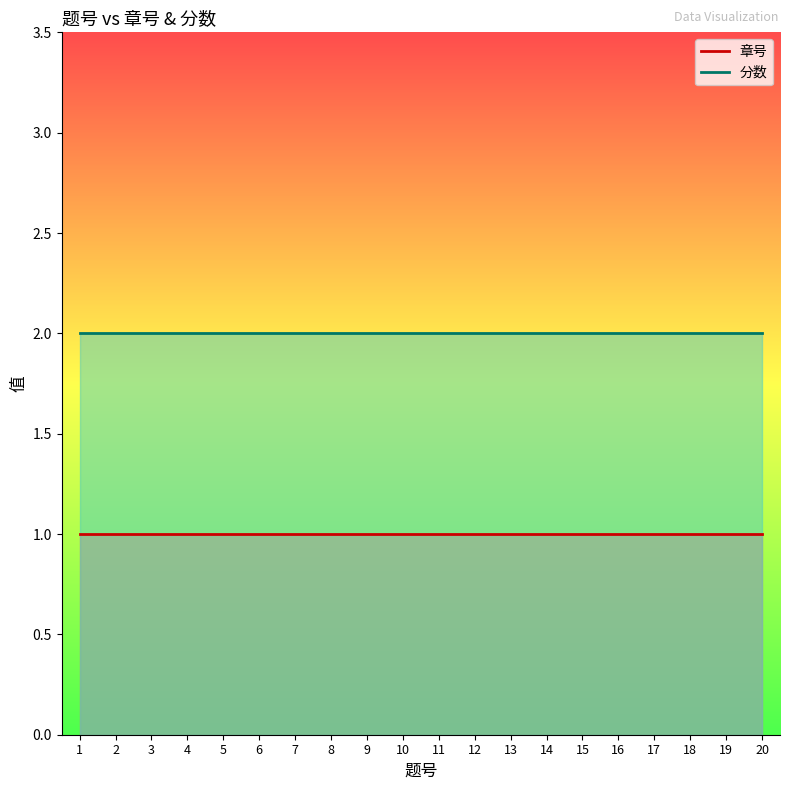

What are all the series names shown in the legend?

章号, 分数